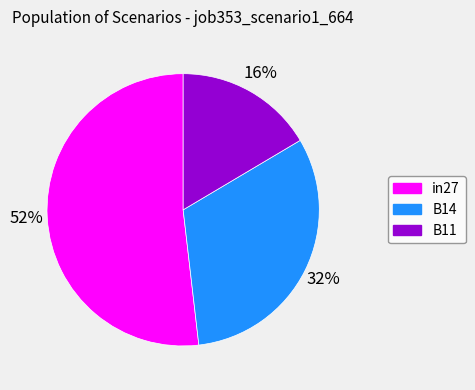

How many slices are in this pie chart?

3